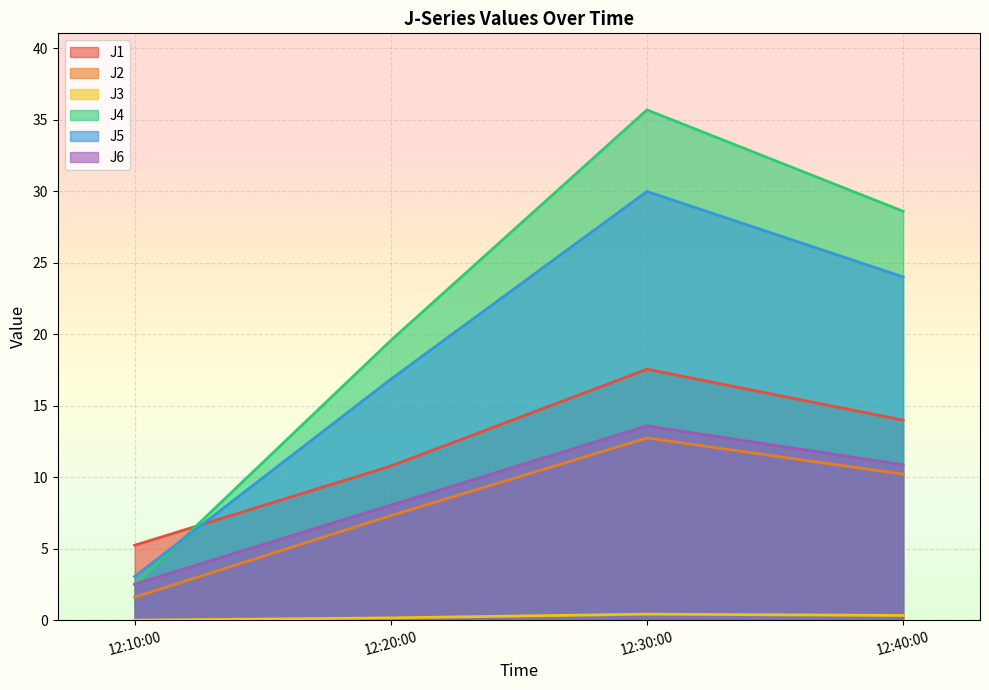

Which series has the widest spread of values?

J4